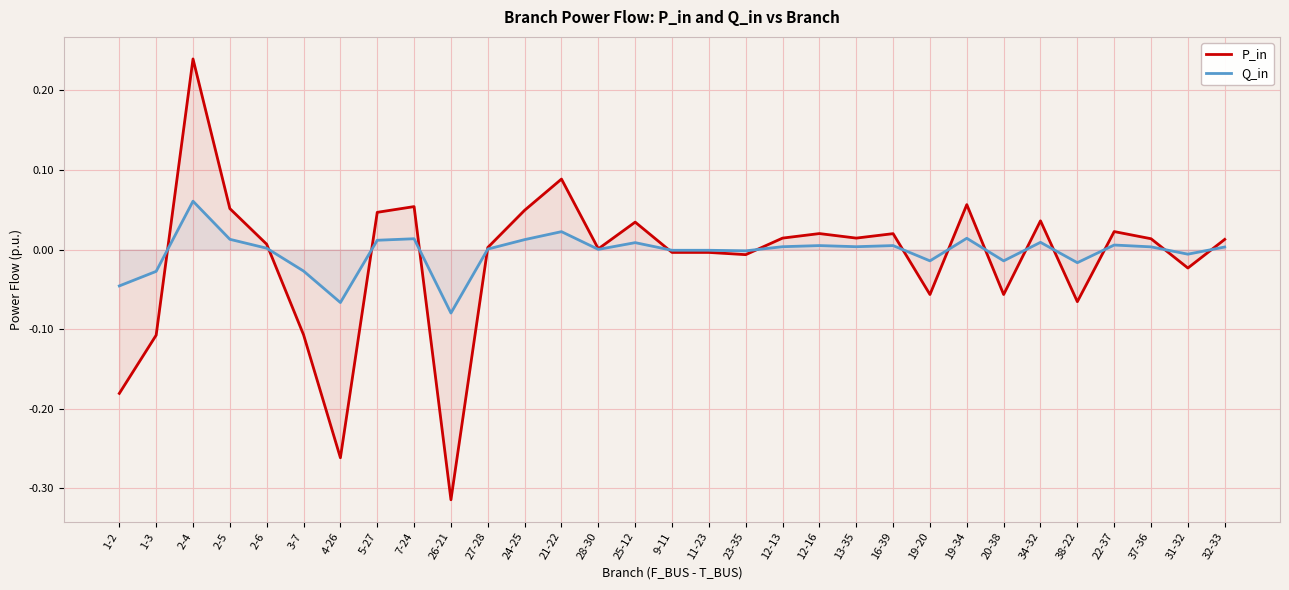

What are all the series names shown in the legend?

P_in, Q_in